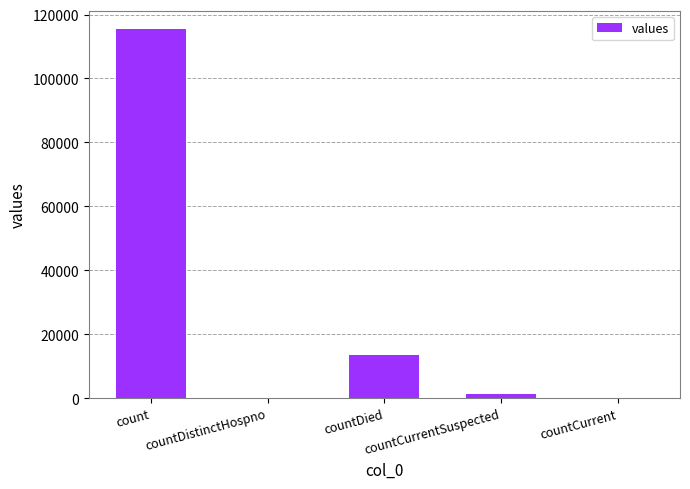

At which label is the value closest to 57689?

countDied